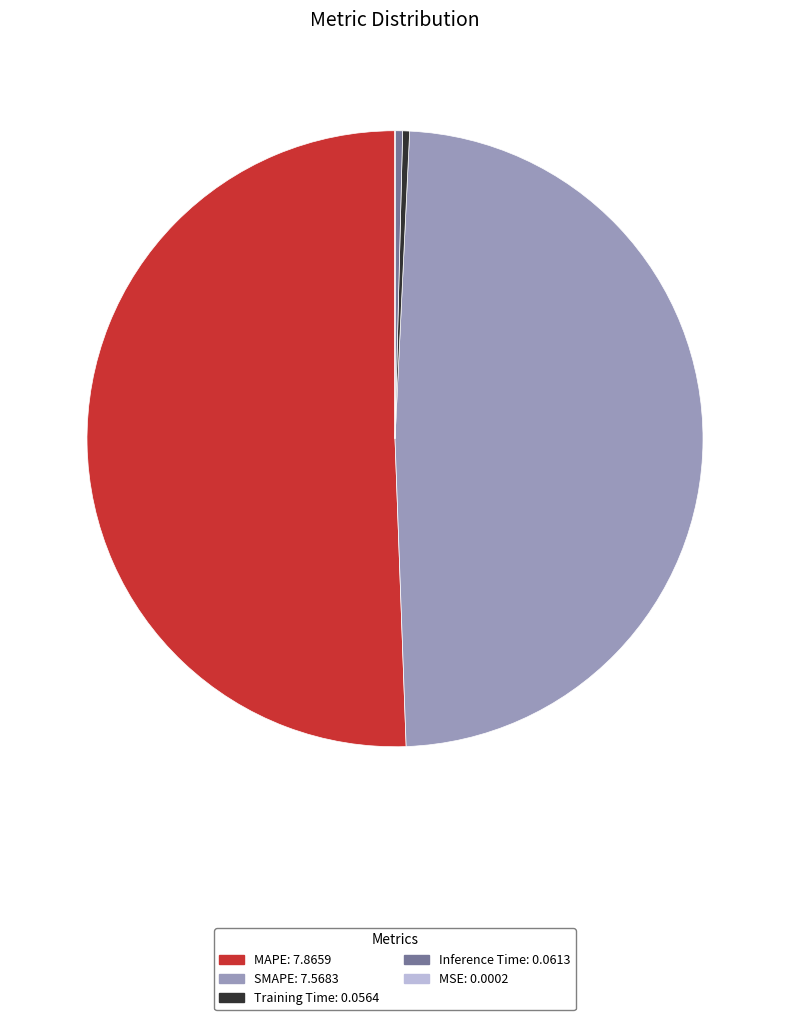

What is the largest slice in the pie chart?

MAPE